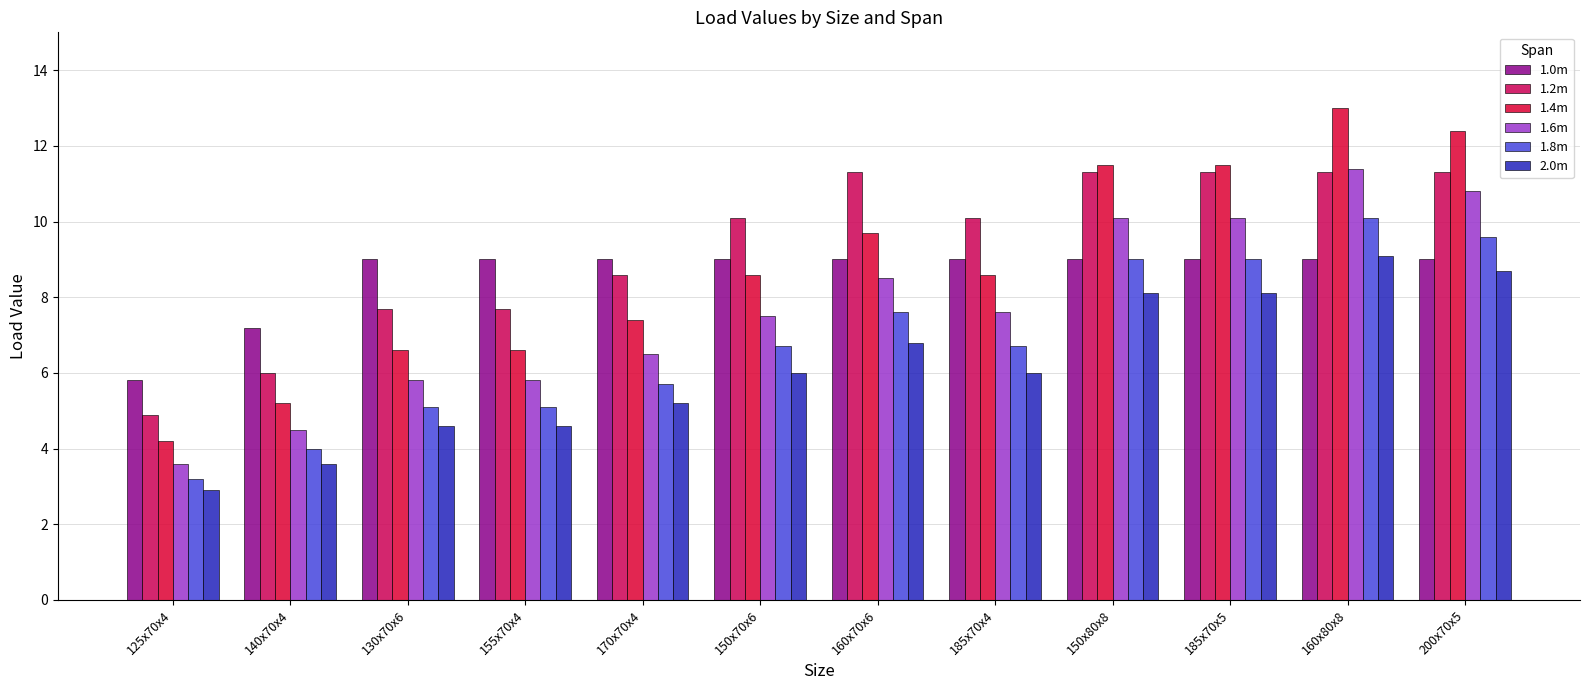

How many 1.0m values are between 9 and 10?

10